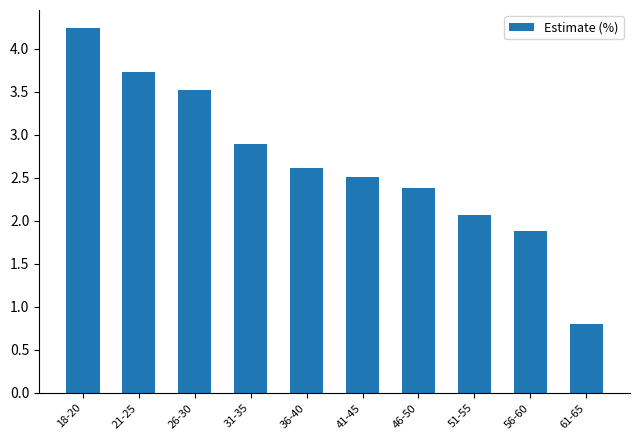

List the labels in order of value, largest first.

18-20, 21-25, 26-30, 31-35, 36-40, 41-45, 46-50, 51-55, 56-60, 61-65